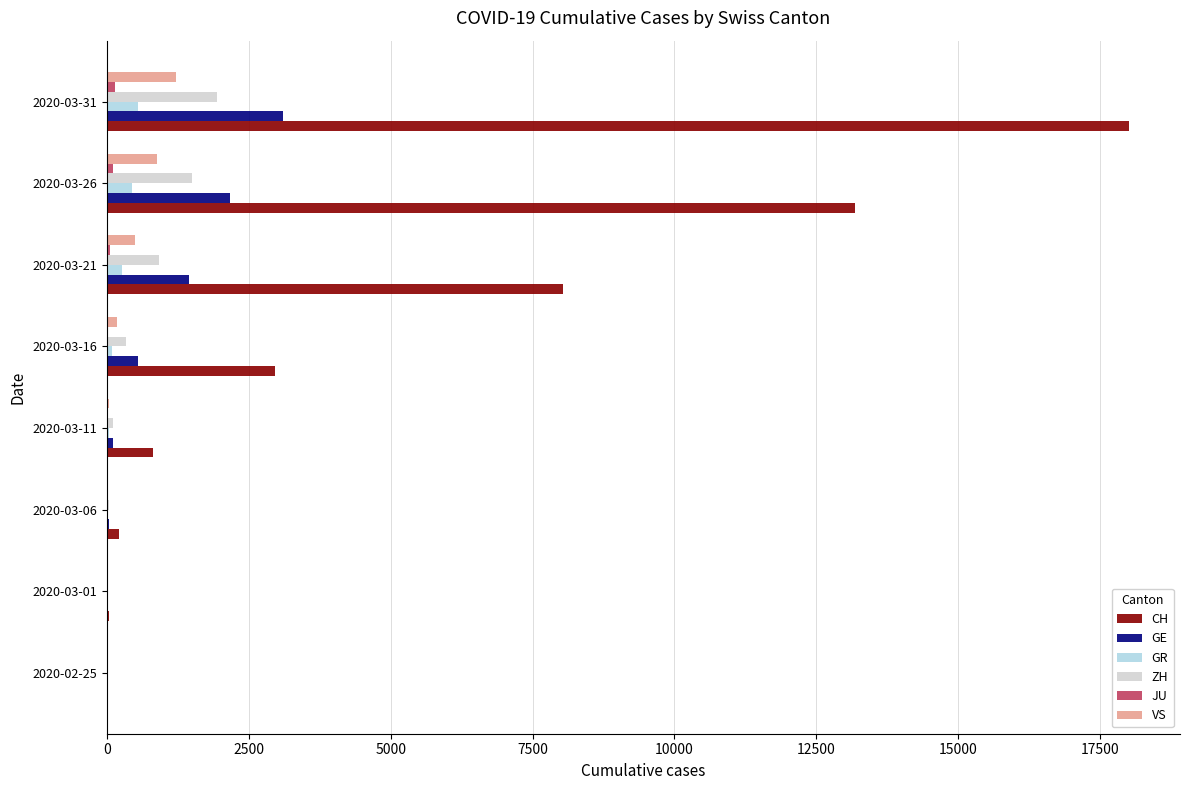

Which series has the largest total across all categories?

CH